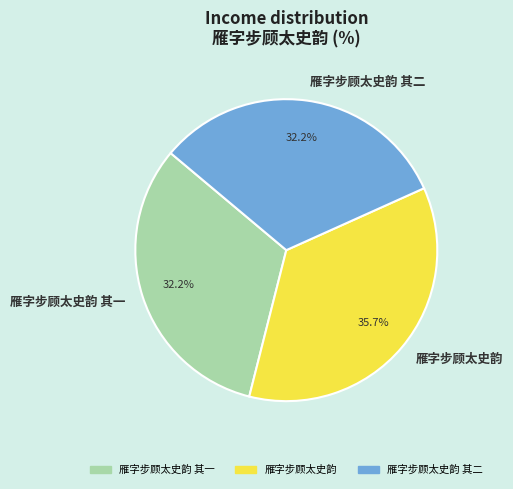

The 雁字步顾太史韵 slice represents 36% of the pie. True or false?

True